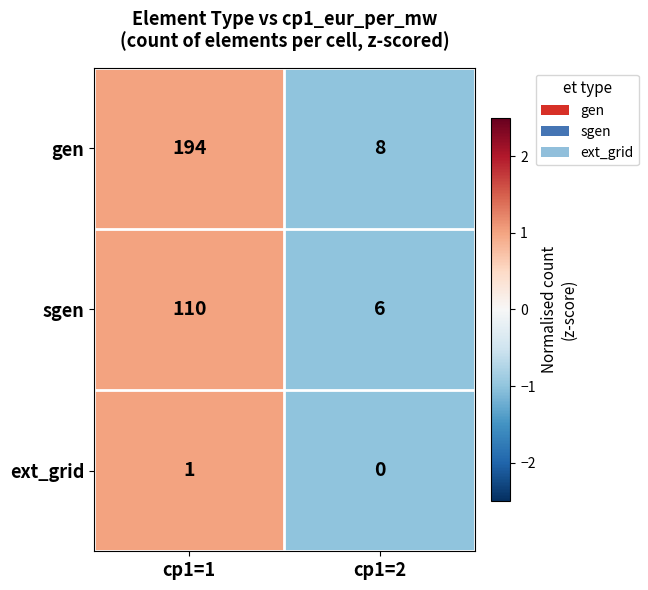

How many series are shown in this chart?

3